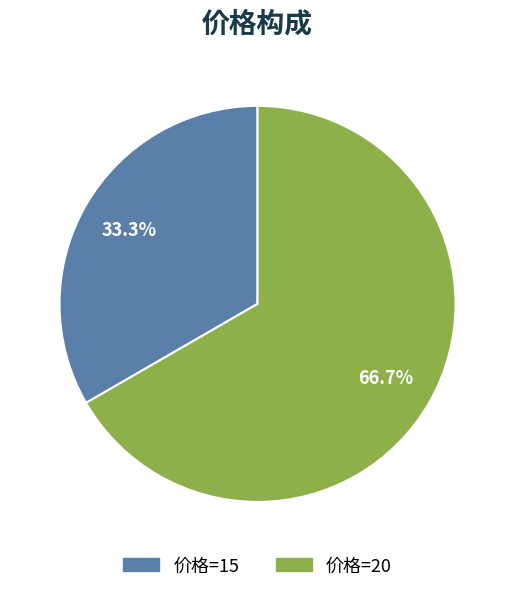

What is the largest slice in the pie chart?

价格=20